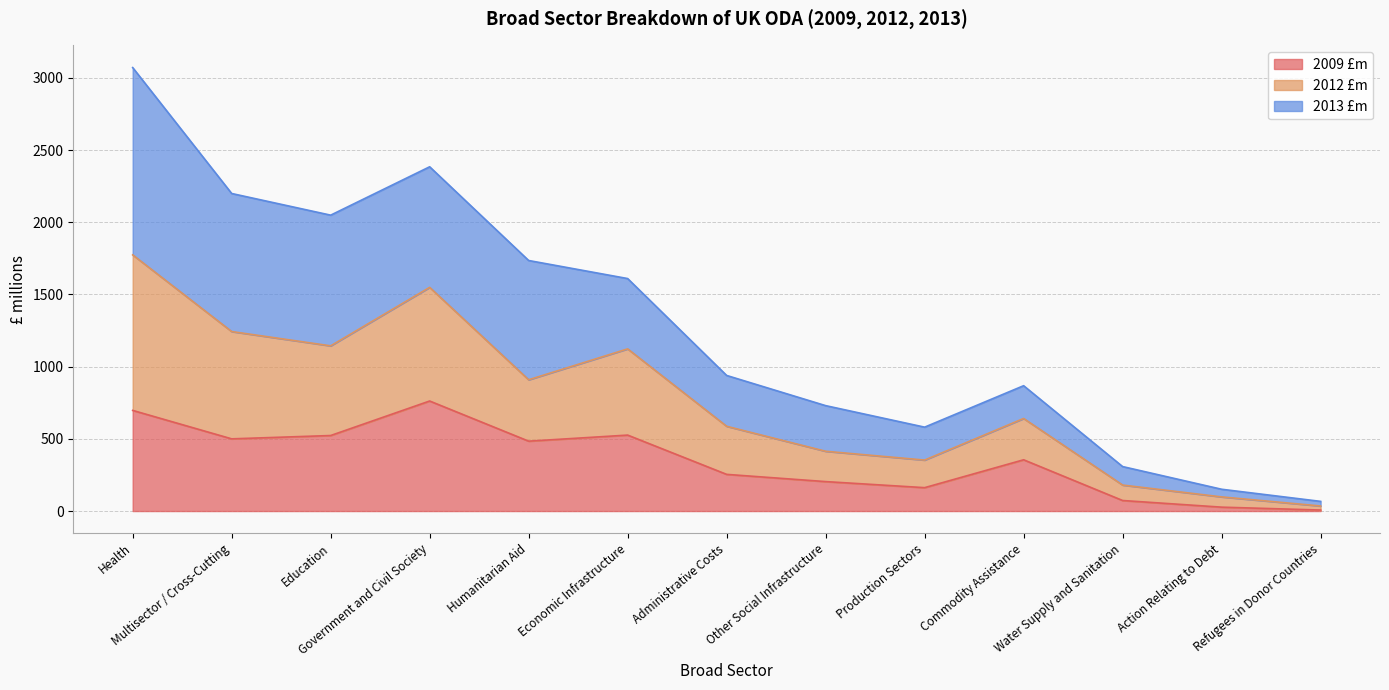

What is the maximum value for 2009 £m?

762